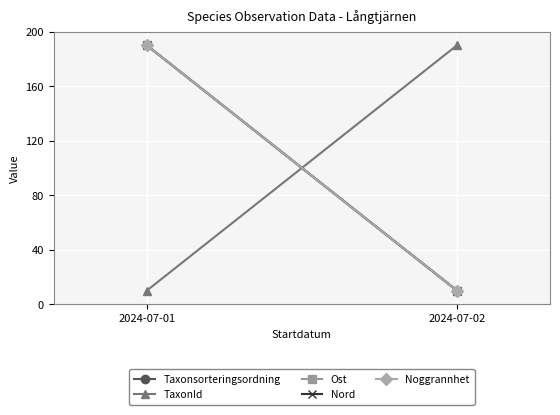

At which category does the chart reach its peak across all series?

2024-07-01